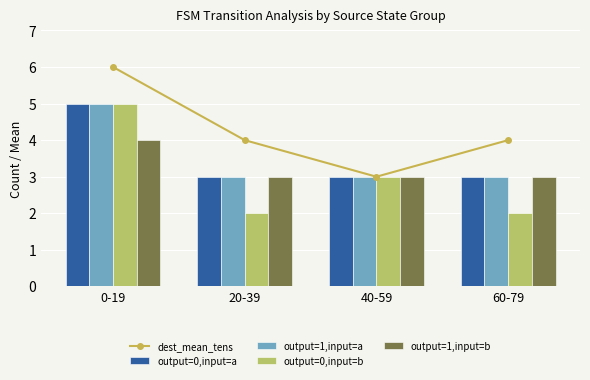

Is it true that dest_mean_tens equals 4 at 20-39?

True